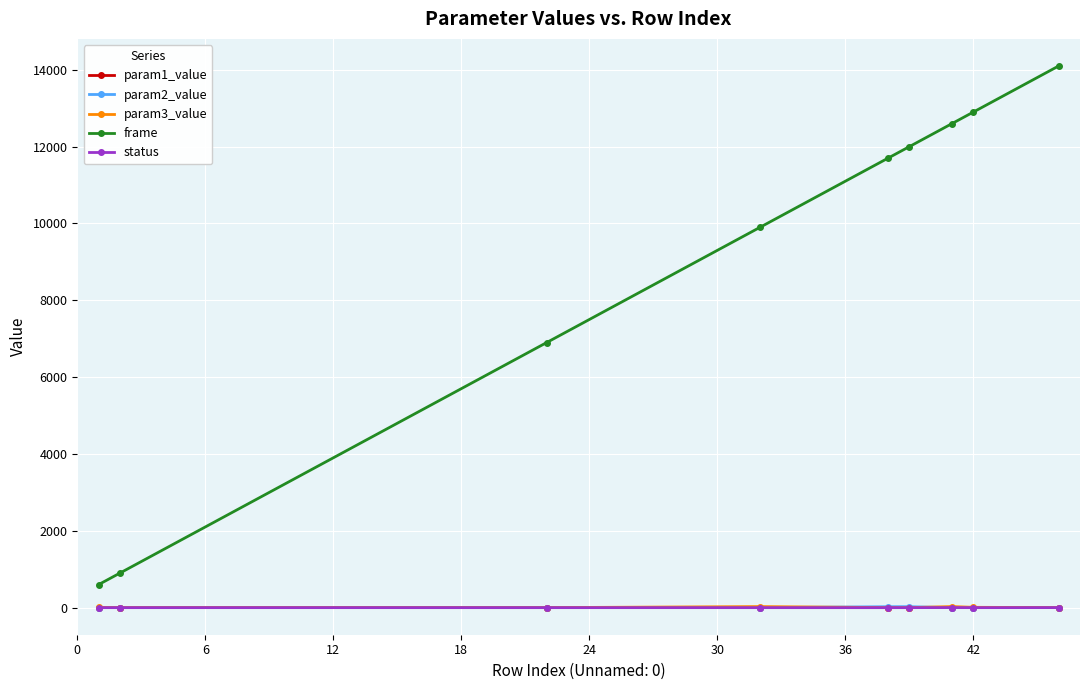

What is the maximum value shown in the chart?

14100.0